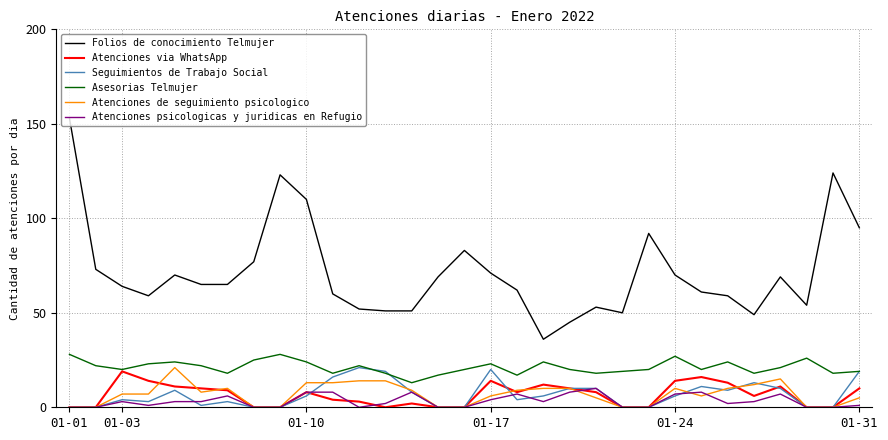

True or false: Atenciones psicologicas y juridicas en Refugio and Asesorias Telmujer intersect in this chart.

False